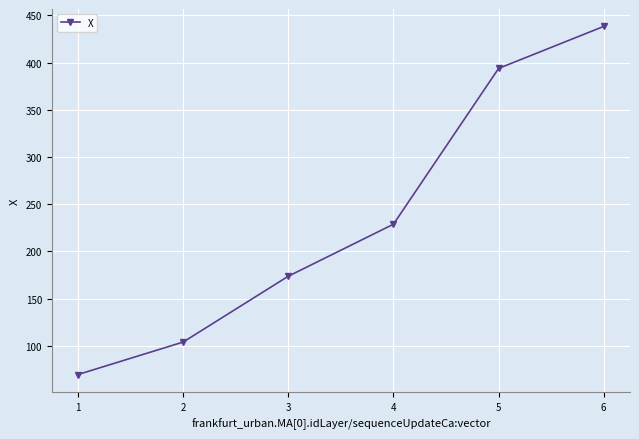

How many series are shown in this chart?

1